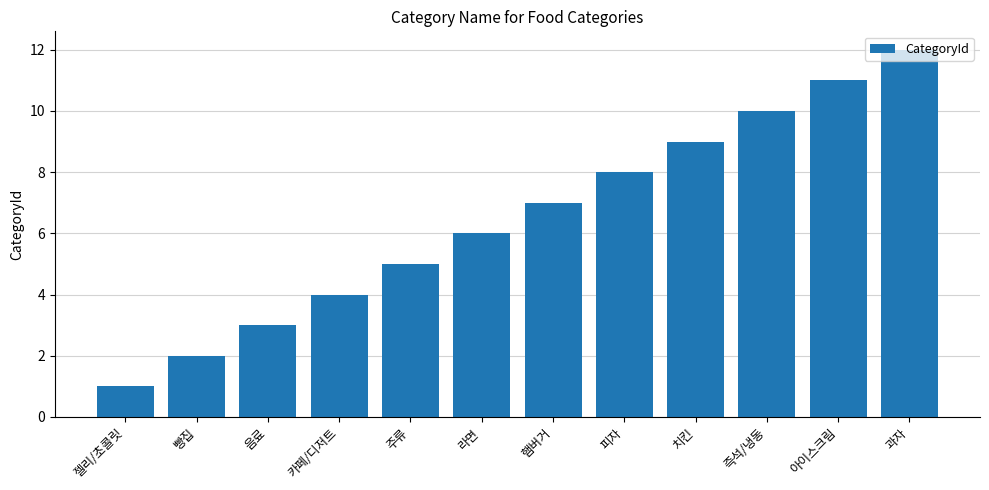

Which category has the highest value across all series?

과자